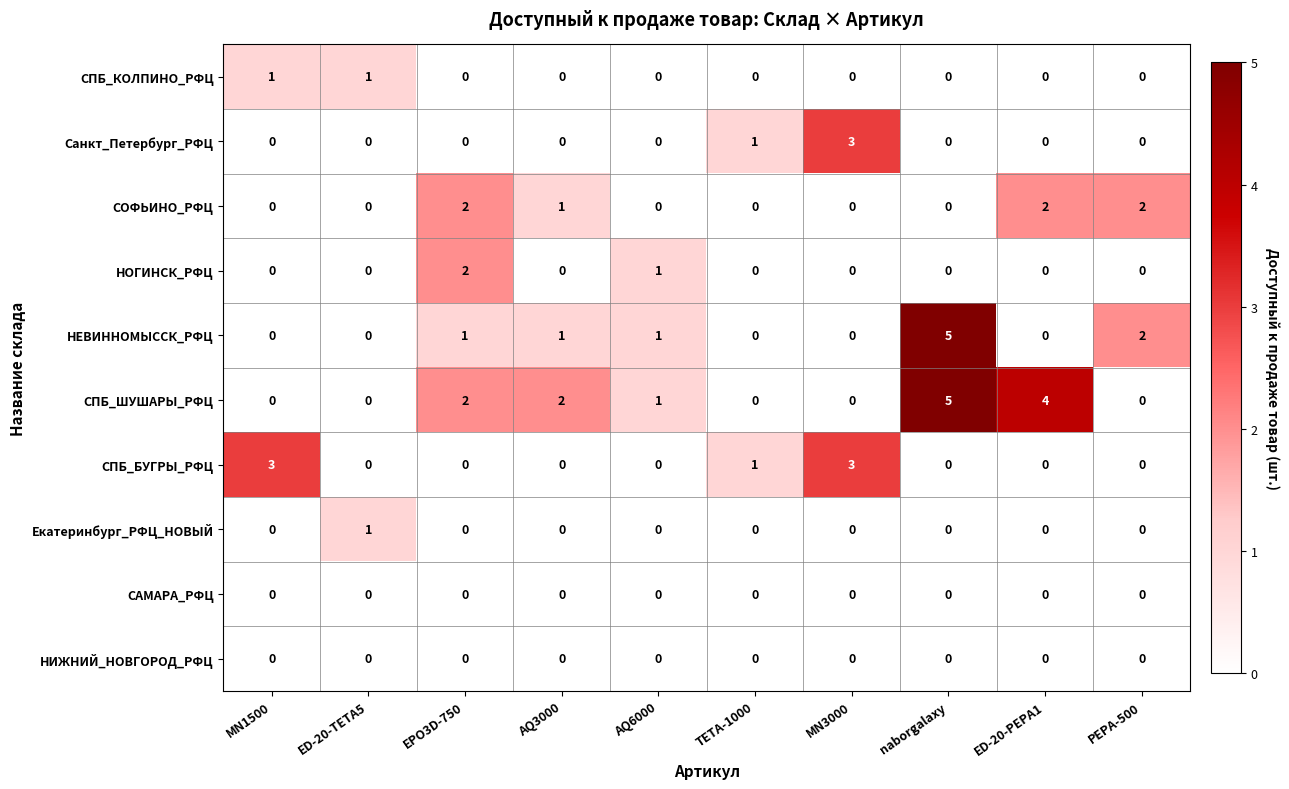

What is the difference between the highest and lowest values at ED-20-PEPA1?

4